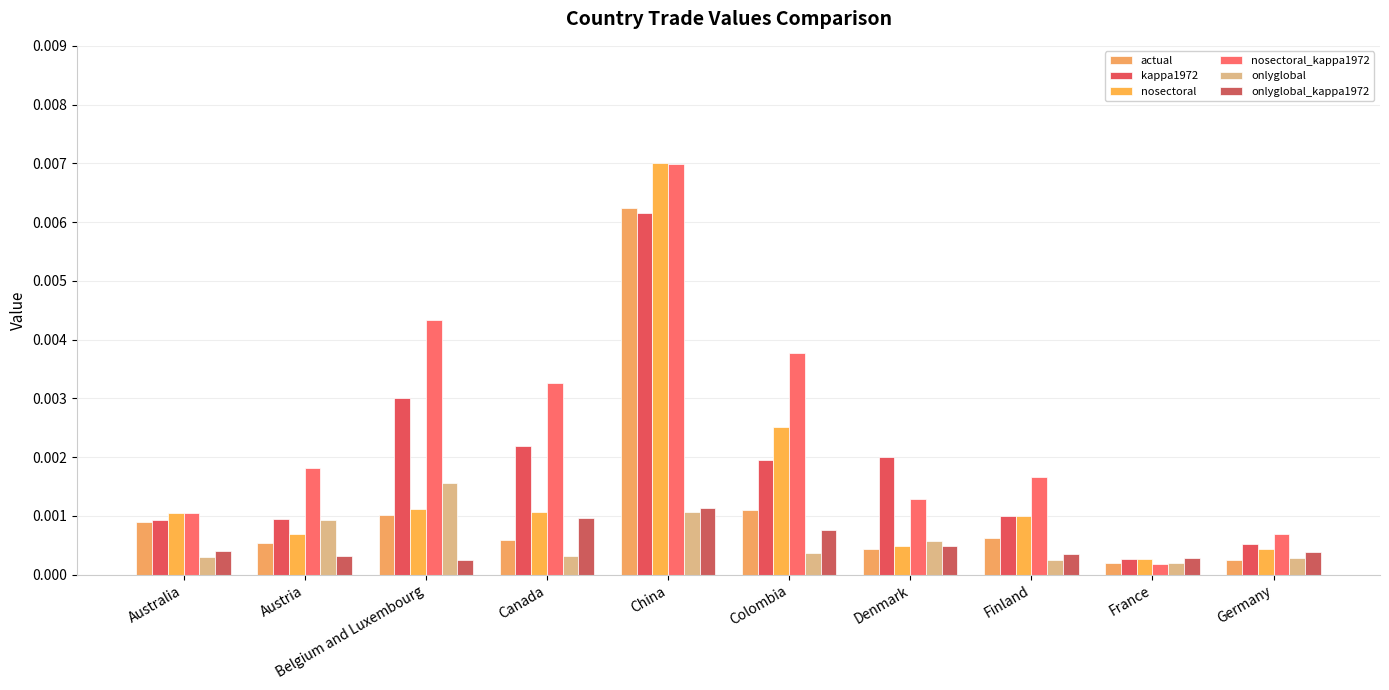

Which series has the widest spread of values?

nosectoral_kappa1972